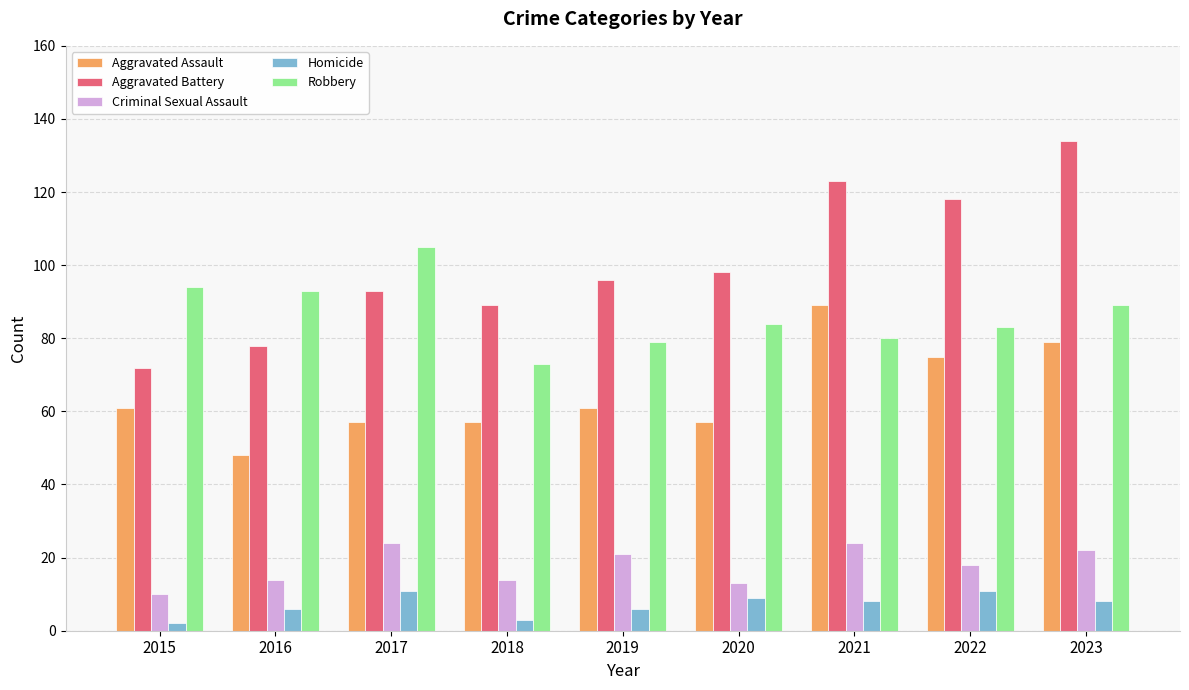

What is the average value of the Aggravated Battery series?

100